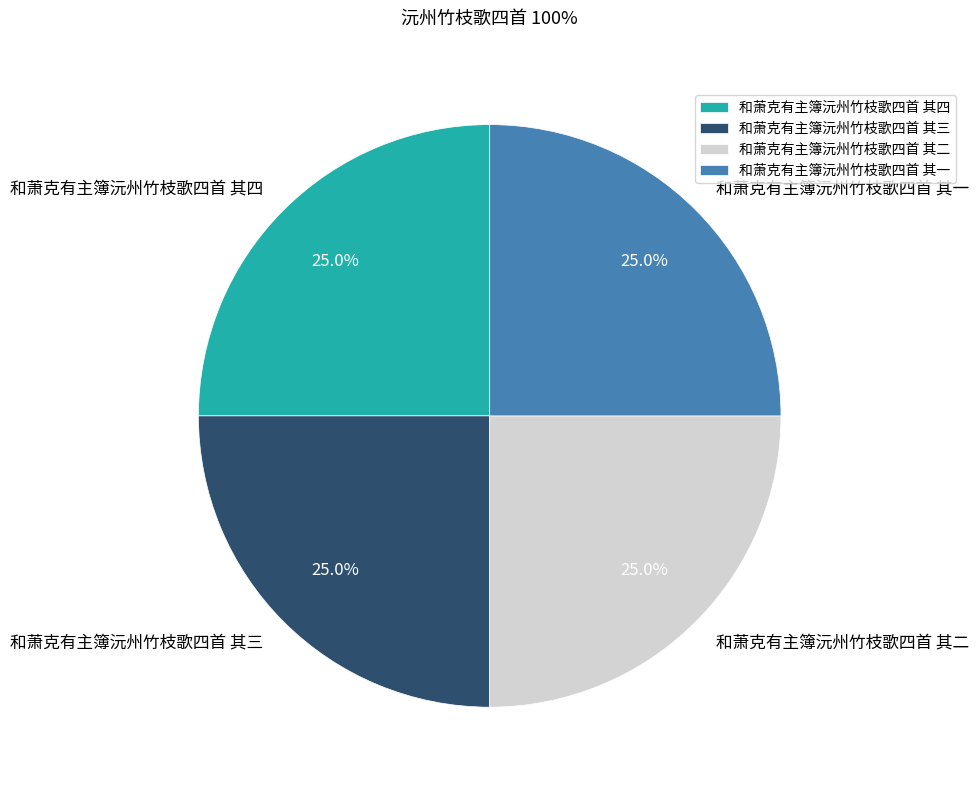

What is the ratio of the value at 和萧克有主簿沅州竹枝歌四首 其一 to the value at 和萧克有主簿沅州竹枝歌四首 其二?

1.0